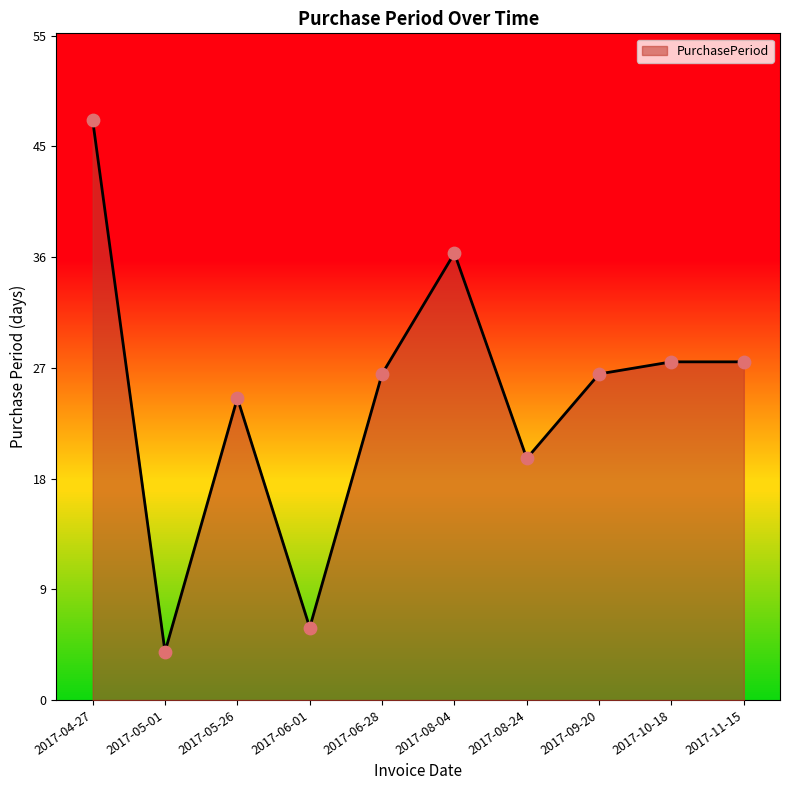

Which has a higher value, 2017-05-26 or 2017-06-28?

2017-06-28